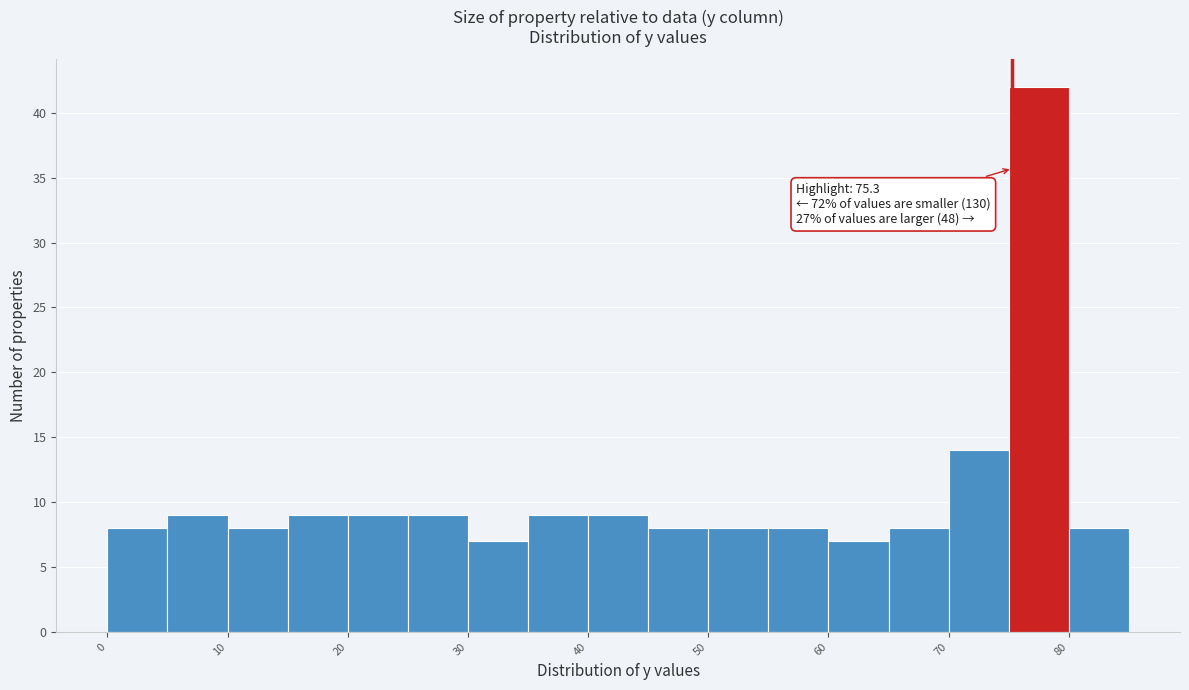

Over which range of the x-axis is the bar tallest?

75 to 80